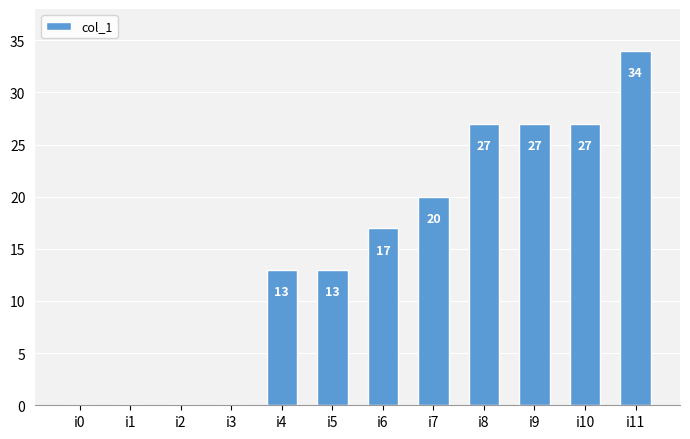

Is it true that the value at i1 is -15?

False